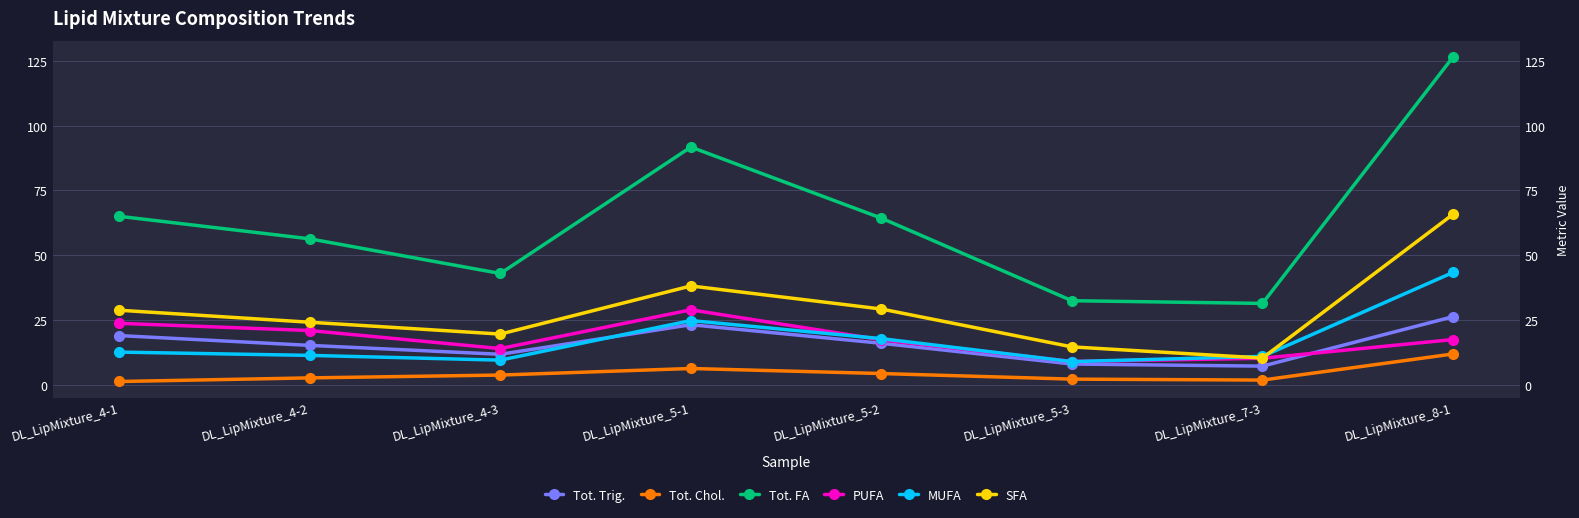

What is the difference between the second highest and minimum values in the Tot. Chol. series?

5.0